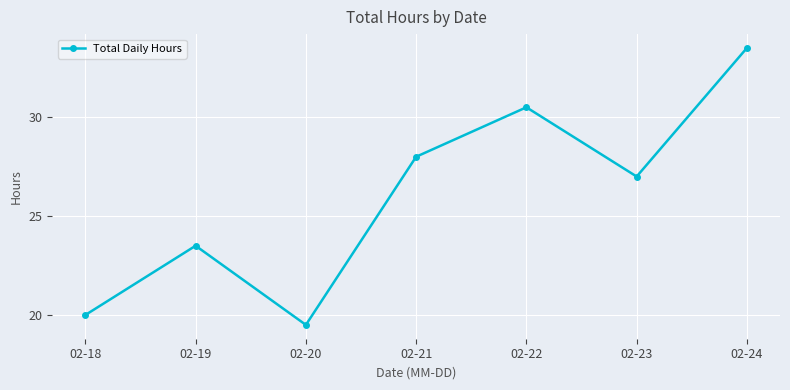

Where is the first local maximum?

02-19